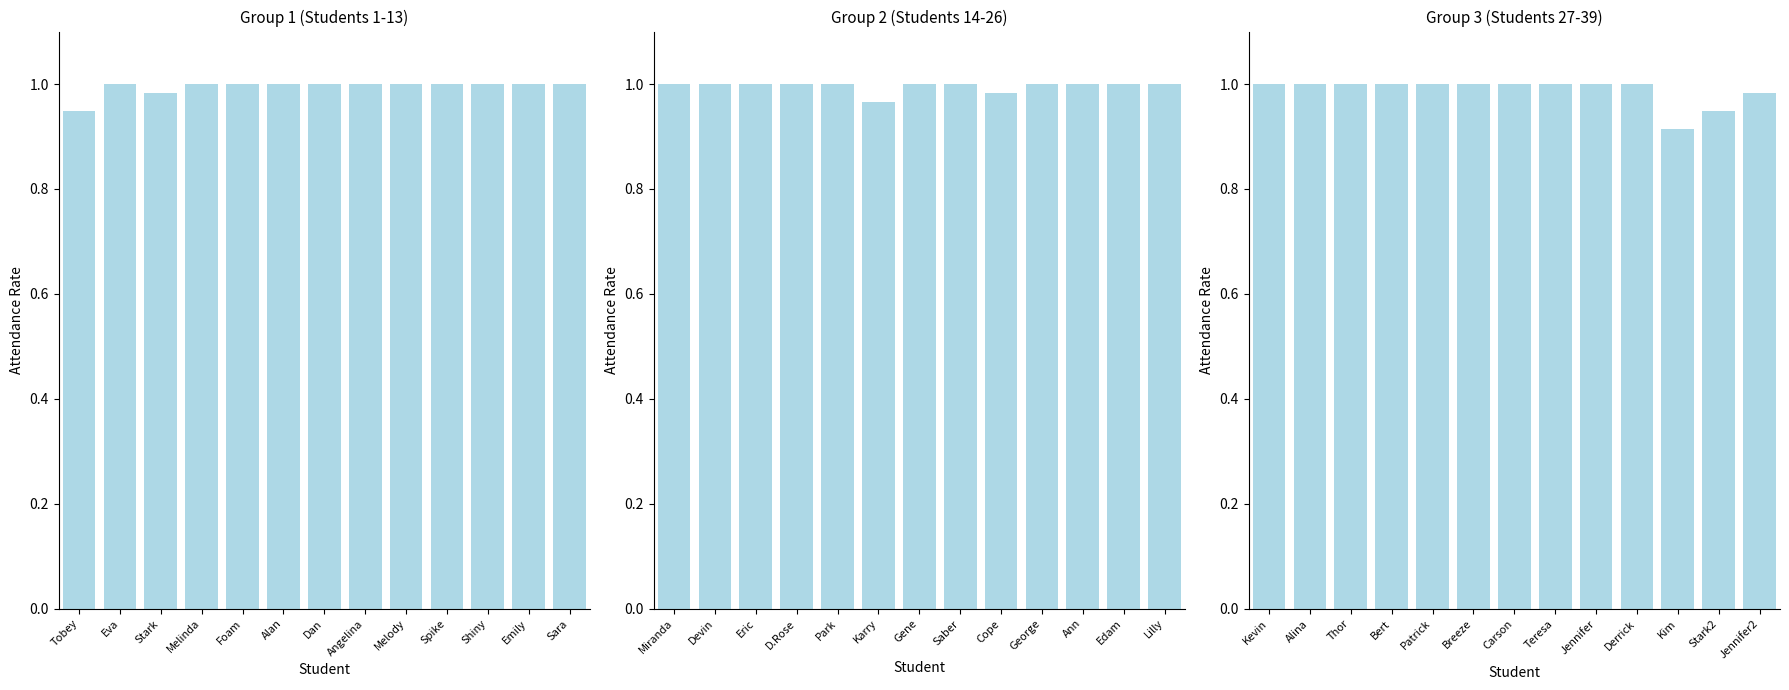

Is it true that the value at Patrick is 1.0?

True